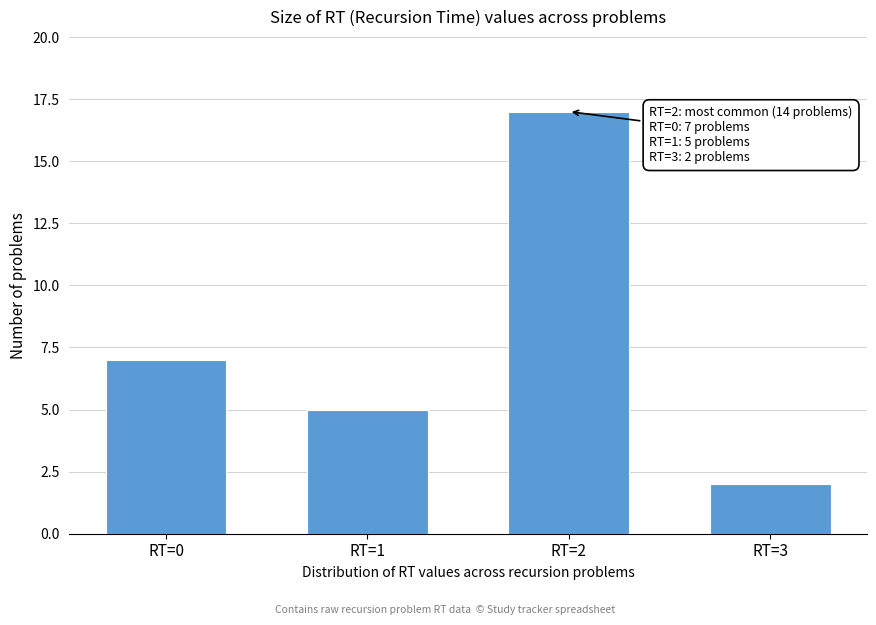

Reading left to right, transcribe all the data shown in this chart.

RT=0=7	RT=1=5	RT=2=17	RT=3=2